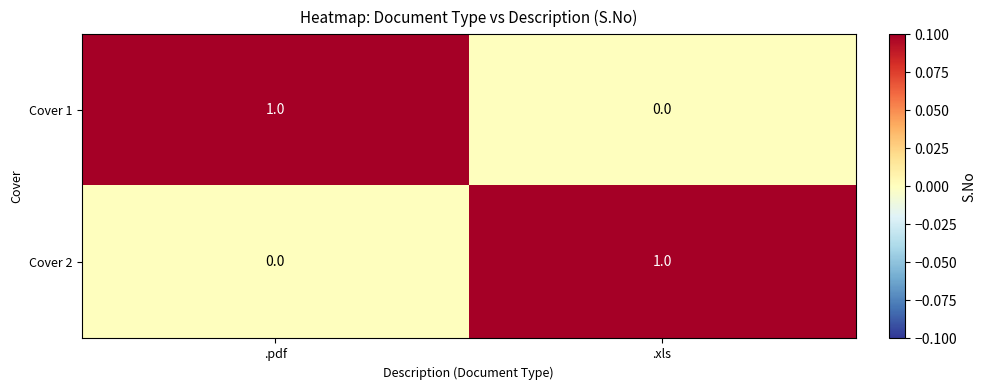

What is the greatest value displayed?

1